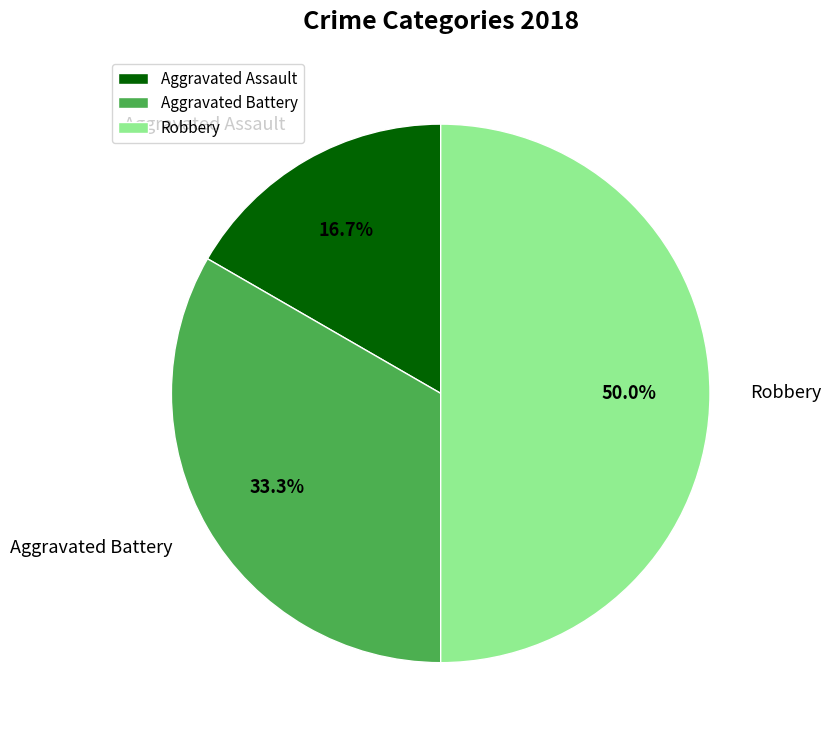

What is the smallest slice in the pie chart?

Aggravated Assault